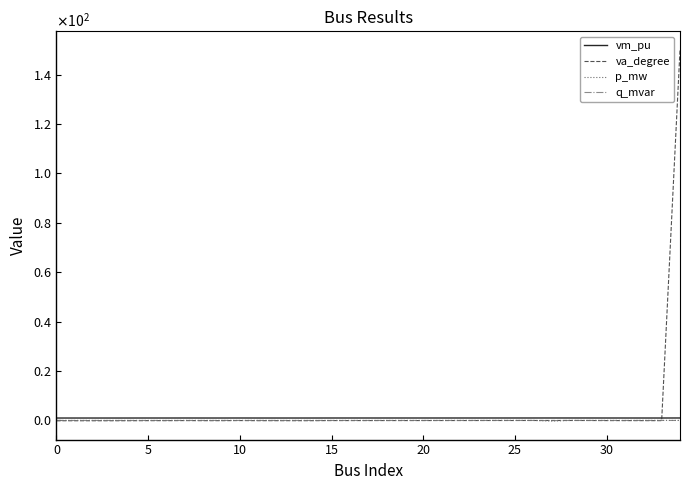

How many times do va_degree and p_mw cross each other?

3